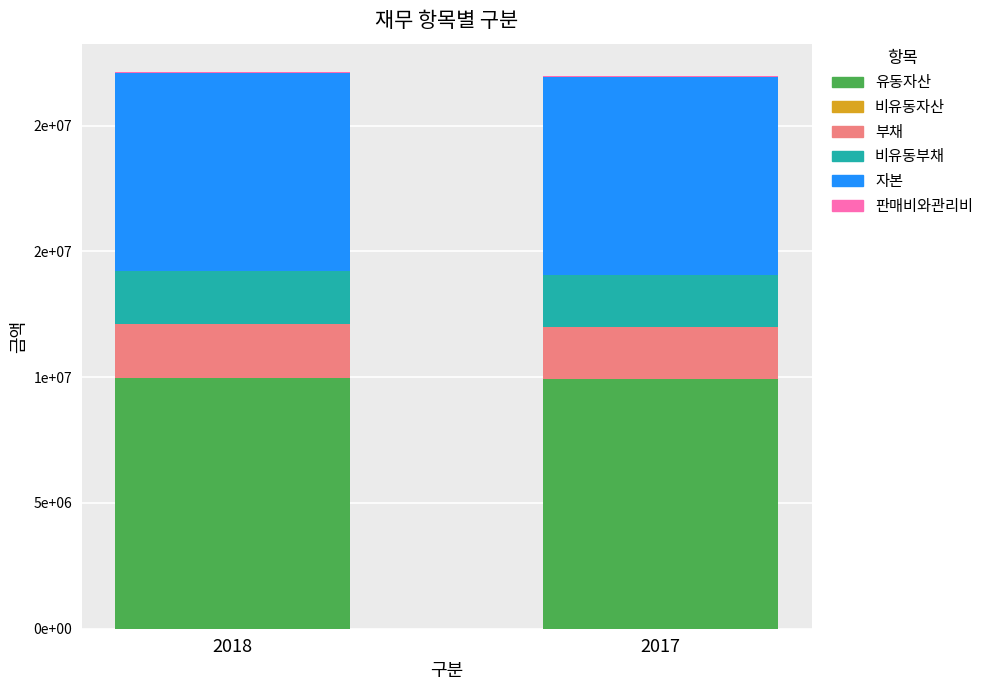

Does the chart contain stacked bars?

Yes